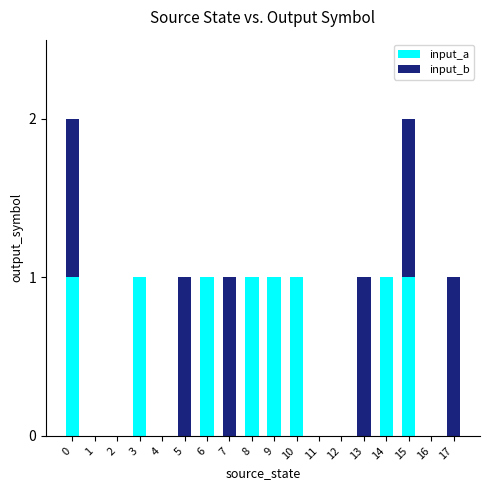

The input_a series shows 2 at 9. True or false?

False